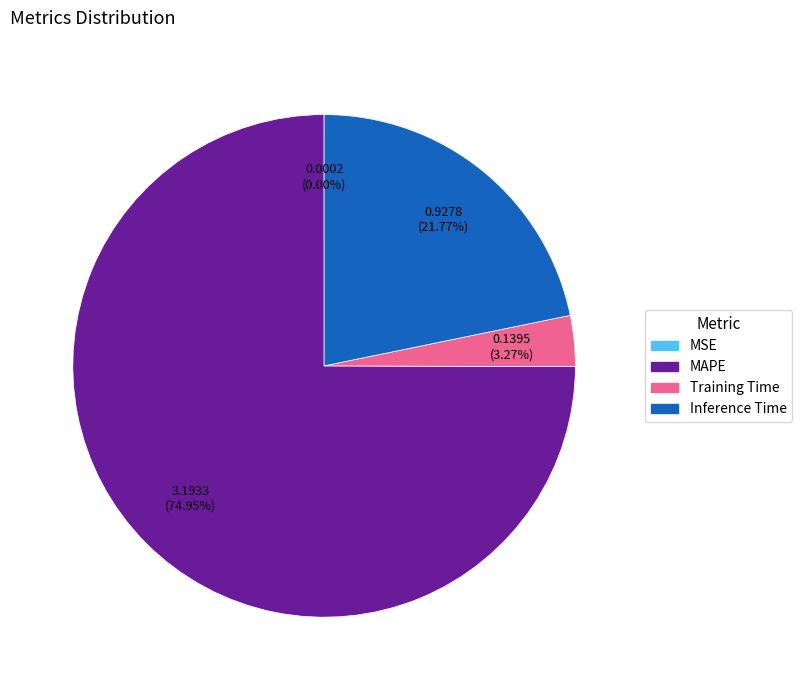

What percentage is the MAPE slice, to the nearest percent?

75%